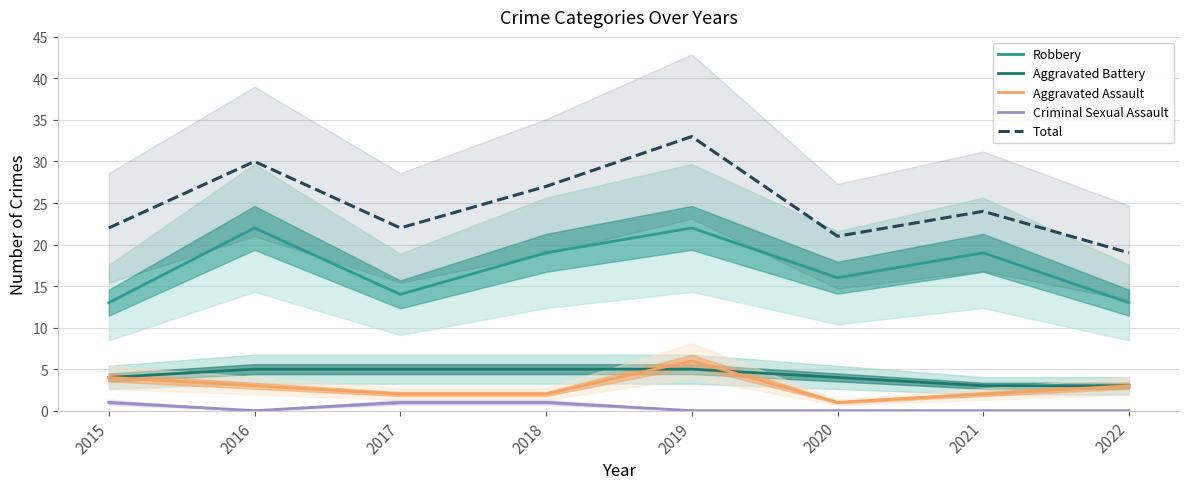

At which category is the sum across all series the highest?

2019